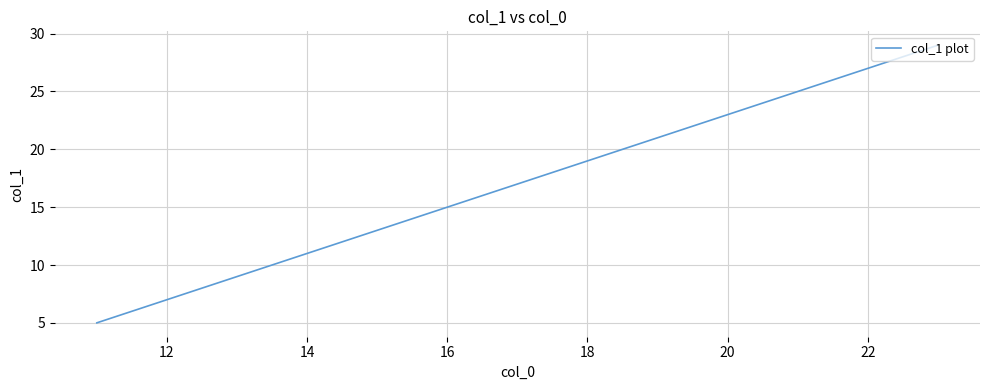

What is the greatest value displayed?

29